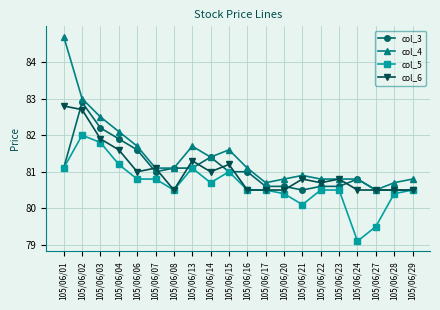

The value of col_5 at 105/06/17 is 80.5. True or false?

True